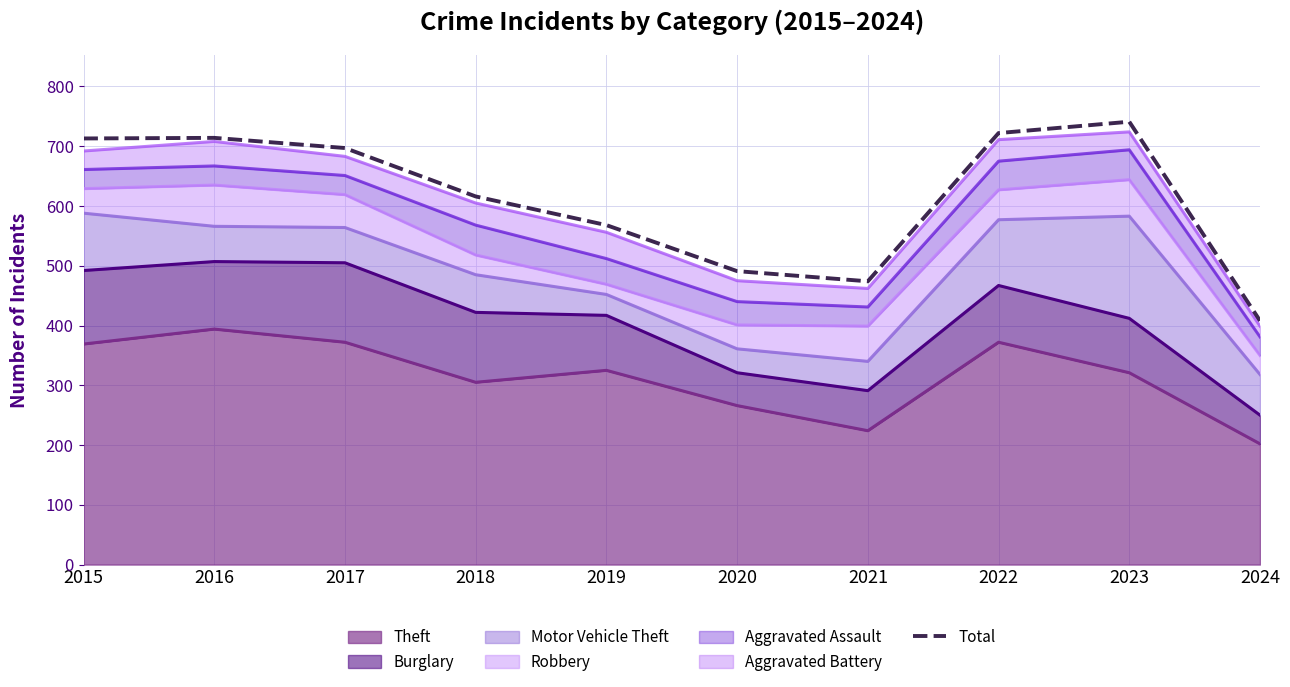

Rank the categories by value from highest to lowest.

2023, 2022, 2016, 2015, 2017, 2018, 2019, 2020, 2021, 2024